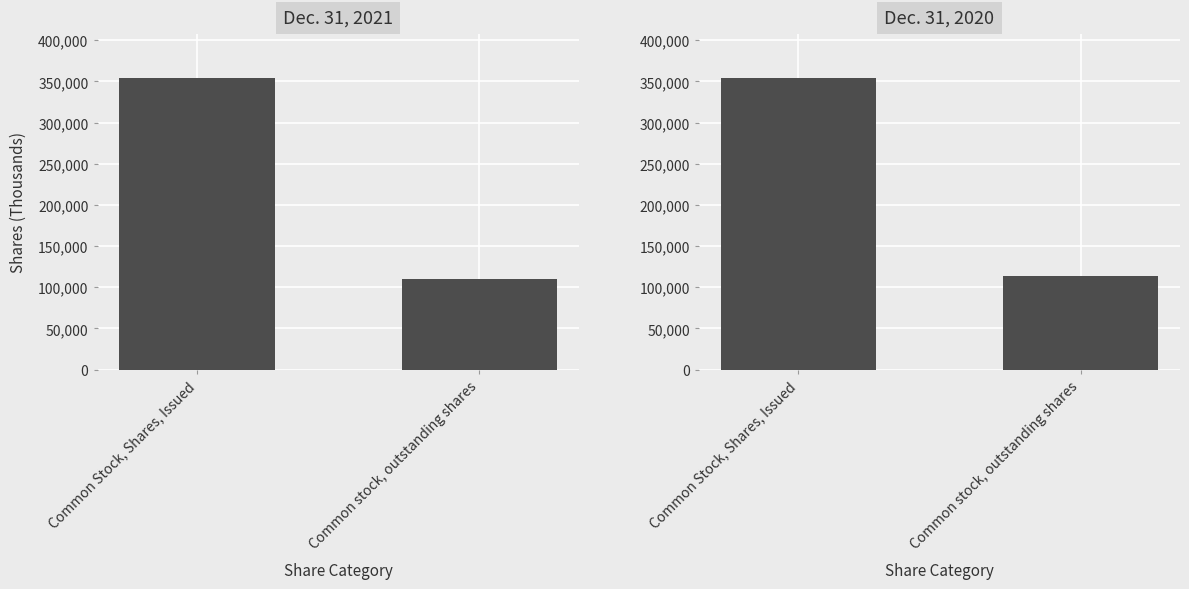

Which has a higher value, Common stock, outstanding shares or Common Stock, Shares, Issued?

Common Stock, Shares, Issued